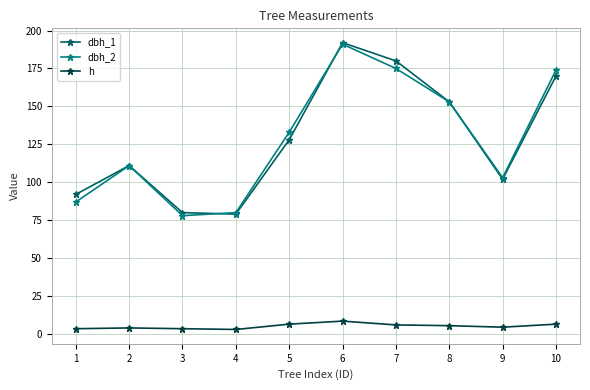

What is the value of the h point at the 8th from the left?

5.5